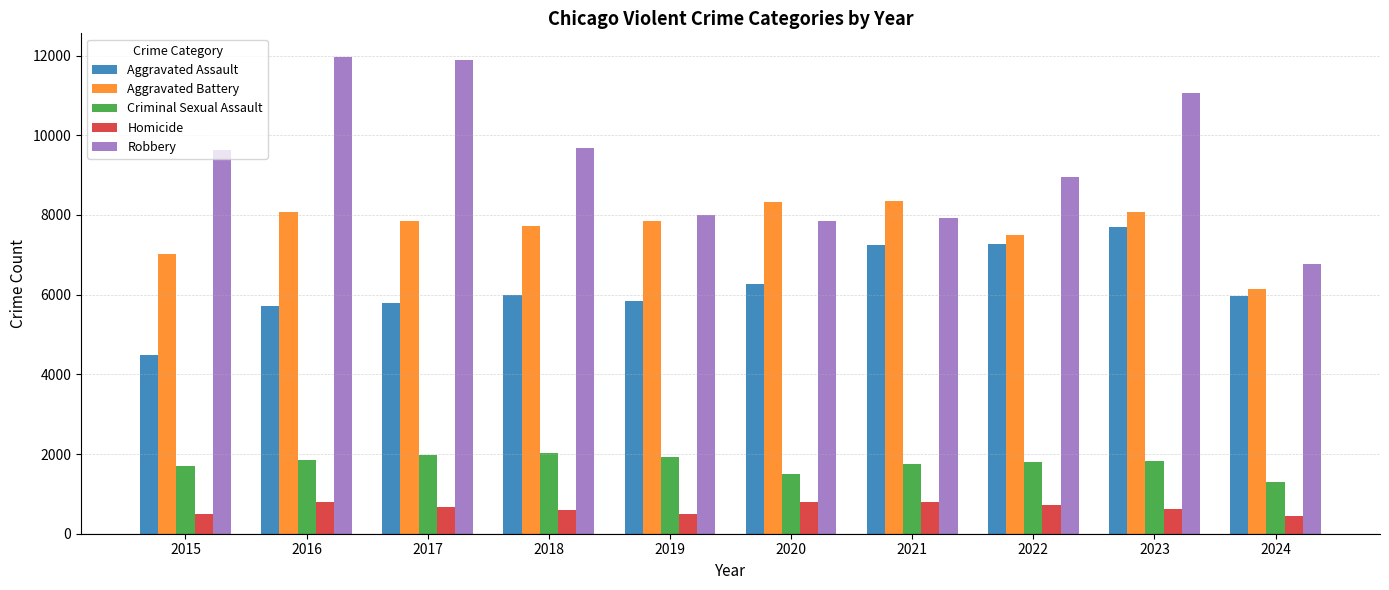

What are all the series names shown in the legend?

Aggravated Assault, Aggravated Battery, Criminal Sexual Assault, Homicide, Robbery